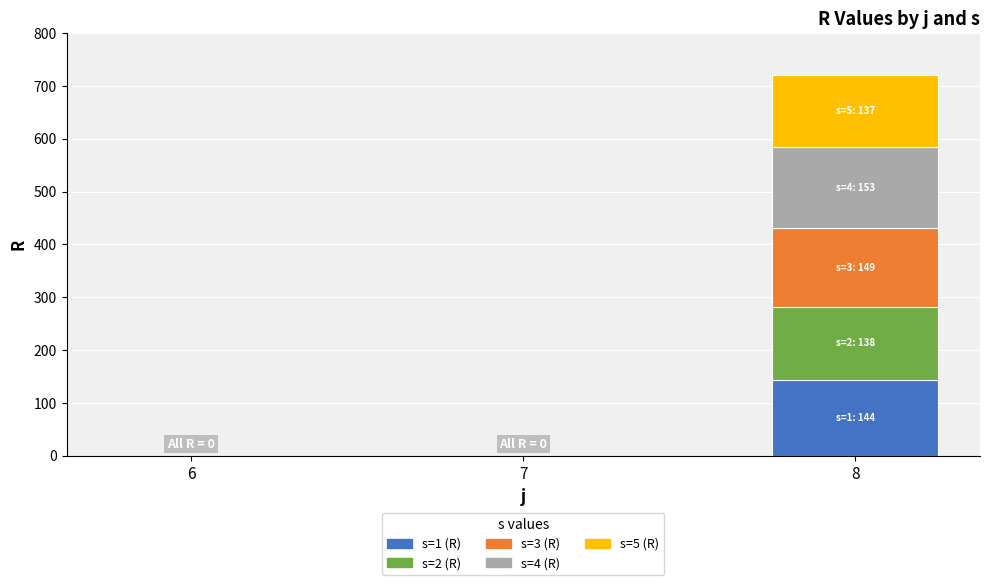

Are the bars horizontal?

No